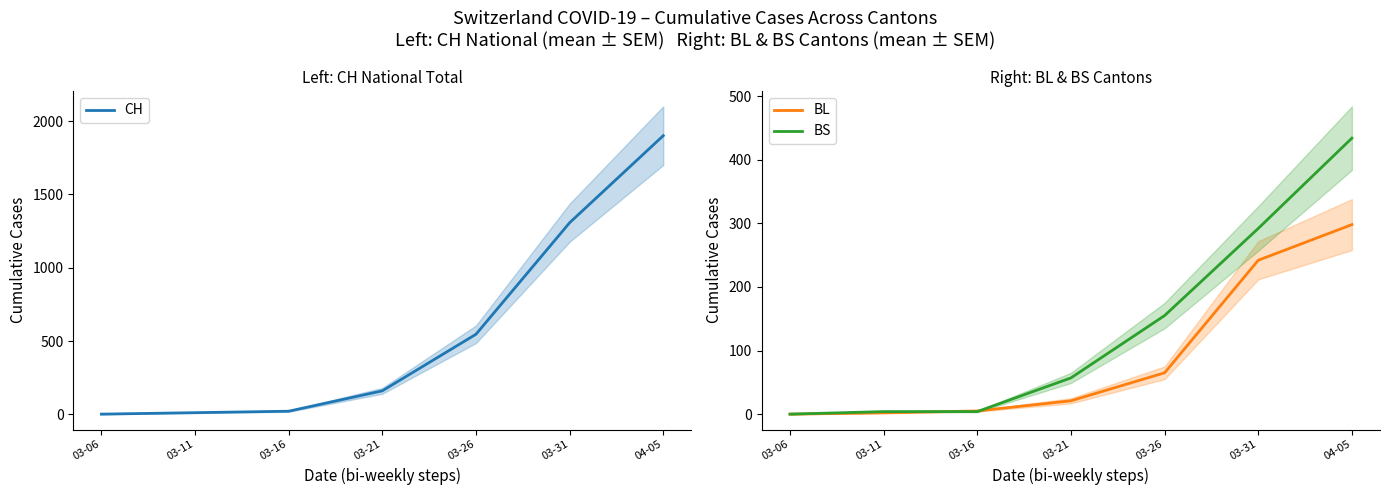

Which series has the widest spread of values?

CH